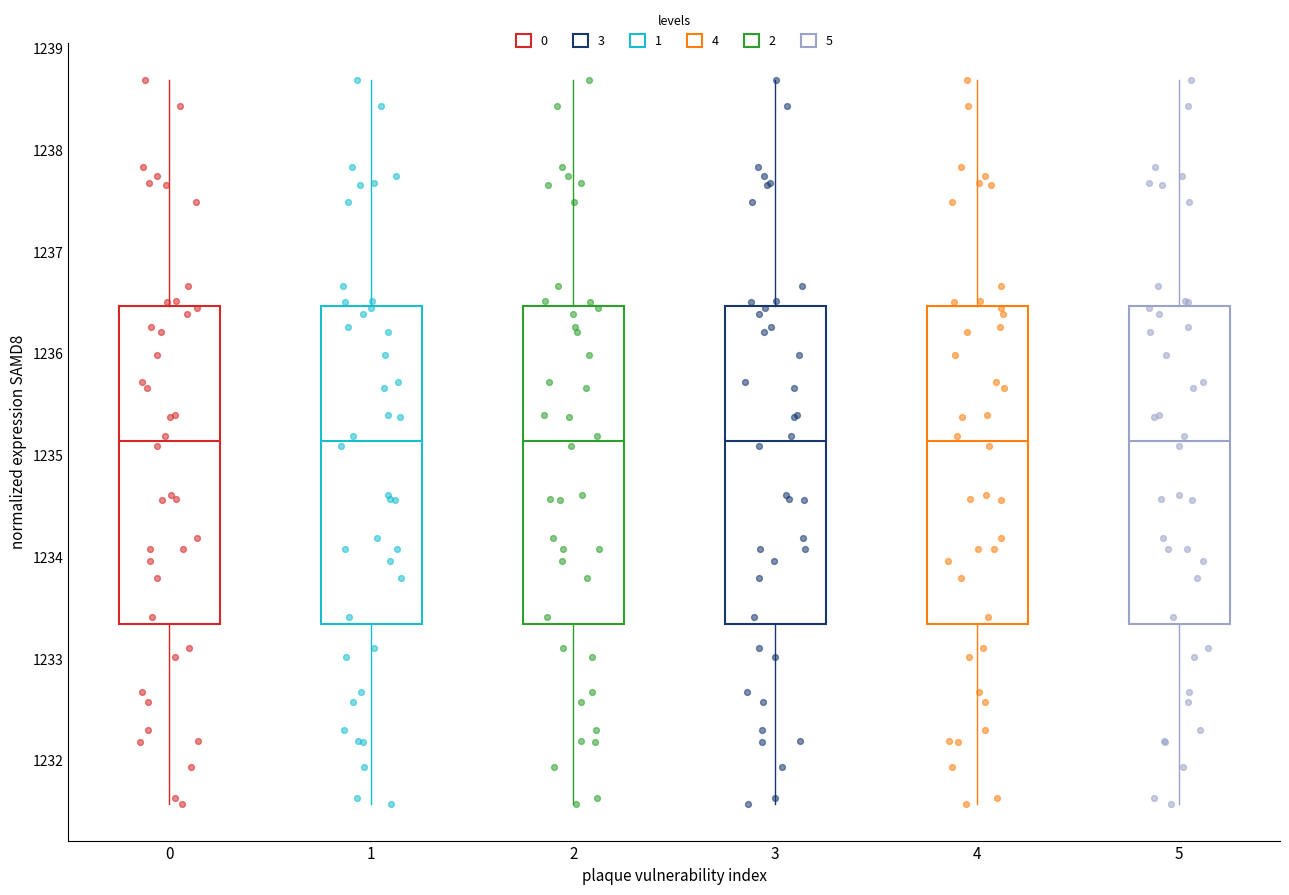

Reading left to right, transcribe this box plot: for each box, give where its median line is, the range the box spans, and where its two whiskers end, as read against the y-axis. The values are not printed on the chart, so give them approximately, as read against the axis.

0: median 1235.1, box 1233.3 to 1236.5, whiskers 1231.6 to 1238.7
1: median 1235.1, box 1233.3 to 1236.5, whiskers 1231.6 to 1238.7
2: median 1235.1, box 1233.3 to 1236.5, whiskers 1231.6 to 1238.7
3: median 1235.1, box 1233.3 to 1236.5, whiskers 1231.6 to 1238.7
4: median 1235.1, box 1233.3 to 1236.5, whiskers 1231.6 to 1238.7
5: median 1235.1, box 1233.3 to 1236.5, whiskers 1231.6 to 1238.7